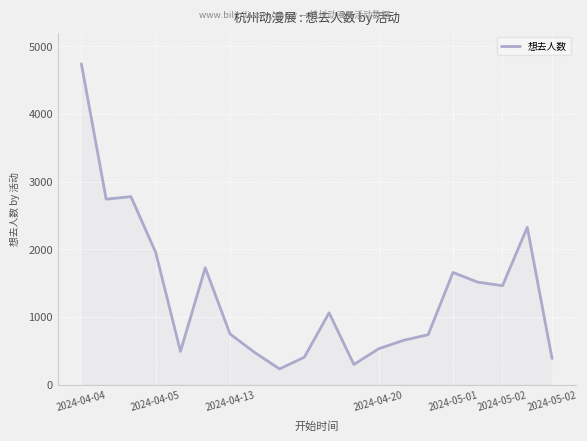

What is the minimum value shown in the chart?

231